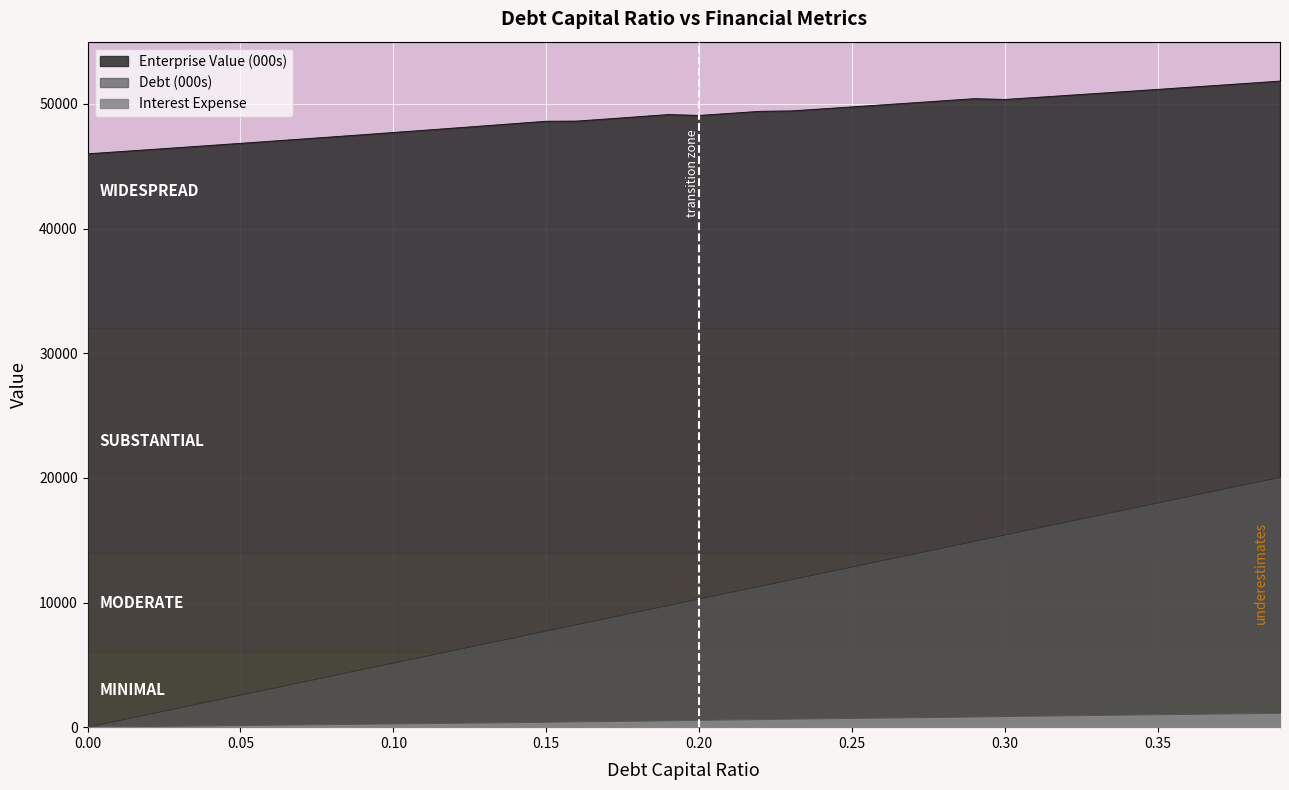

Reading left to right, list all the values displayed in this chart.

Enterprise Value (000s): 0.0=46001.1	0.01=46166.5	0.02=46333.1	0.03=46500.9	0.04=46669.9	0.05=46840.2	0.06=47011.7	0.07=47184.4	0.08=47358.5	0.09=47533.8	0.1=47710.4	0.11=47888.4	0.12=48067.7	0.13=48248.3	0.14=48430.3	0.15=48613.7	0.16=48625.9	0.17=48799.9	0.18=48975.2	0.19=49151.7	0.2=49080.2	0.21=49245.0	0.22=49410.9	0.23=49441.3	0.24=49602.6	0.25=49764.9	0.26=49928.3	0.27=50092.8	0.28=50258.4	0.29=50425.1	0.3=50361.3	0.31=50520.9	0.32=50681.5	0.33=50843.2	0.34=51005.9	0.35=51169.6	0.36=51334.4	0.37=51500.3	0.38=51667.2	0.39=51835.2
Debt (000s): 0.0=0.0	0.01=513.8	0.02=1027.6	0.03=1541.5	0.04=2055.3	0.05=2569.1	0.06=3082.9	0.07=3596.8	0.08=4110.6	0.09=4624.4	0.1=5138.2	0.11=5652.0	0.12=6165.9	0.13=6679.7	0.14=7193.5	0.15=7707.3	0.16=8221.1	0.17=8735.0	0.18=9248.8	0.19=9762.6	0.2=10276.4	0.21=10790.2	0.22=11304.1	0.23=11817.9	0.24=12331.7	0.25=12845.5	0.26=13359.4	0.27=13873.2	0.28=14387.0	0.29=14900.8	0.3=15414.6	0.31=15928.5	0.32=16442.3	0.33=16956.1	0.34=17469.9	0.35=17983.8	0.36=18497.6	0.37=19011.4	0.38=19525.2	0.39=20039.0
Interest Expense: 0.0=0.0	0.01=25.9	0.02=51.7	0.03=77.5	0.04=103.4	0.05=129.2	0.06=155.1	0.07=180.9	0.08=206.8	0.09=232.6	0.1=258.4	0.11=284.3	0.12=310.1	0.13=336.0	0.14=361.8	0.15=387.7	0.16=425.9	0.17=452.5	0.18=479.1	0.19=505.7	0.2=549.8	0.21=577.3	0.22=604.8	0.23=641.7	0.24=669.6	0.25=697.5	0.26=725.4	0.27=753.3	0.28=781.2	0.29=809.1	0.3=852.4	0.31=880.8	0.32=909.3	0.33=937.7	0.34=966.1	0.35=994.5	0.36=1022.9	0.37=1051.3	0.38=1079.7	0.39=1108.2